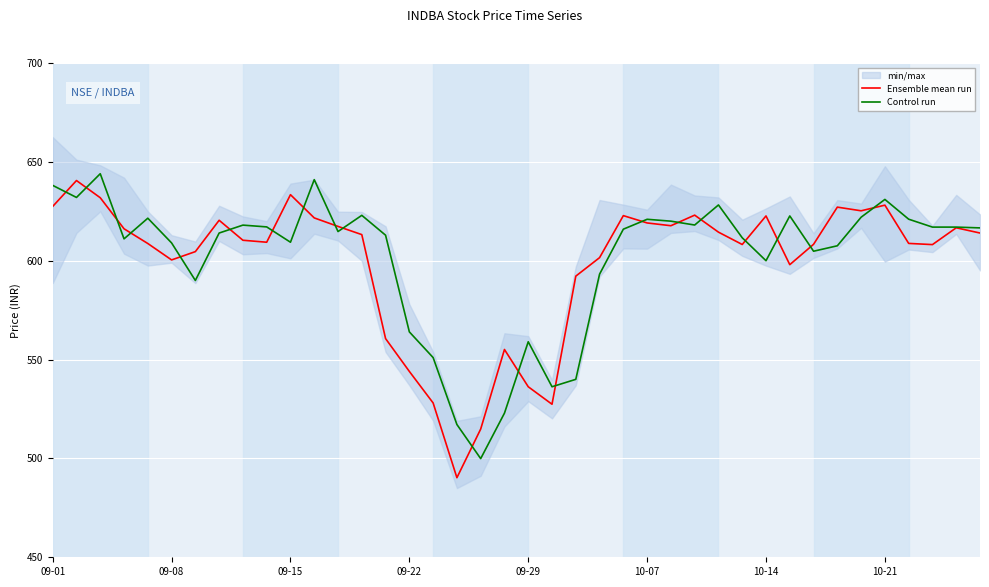

How many values in the Ensemble mean run series exceed 613?

20